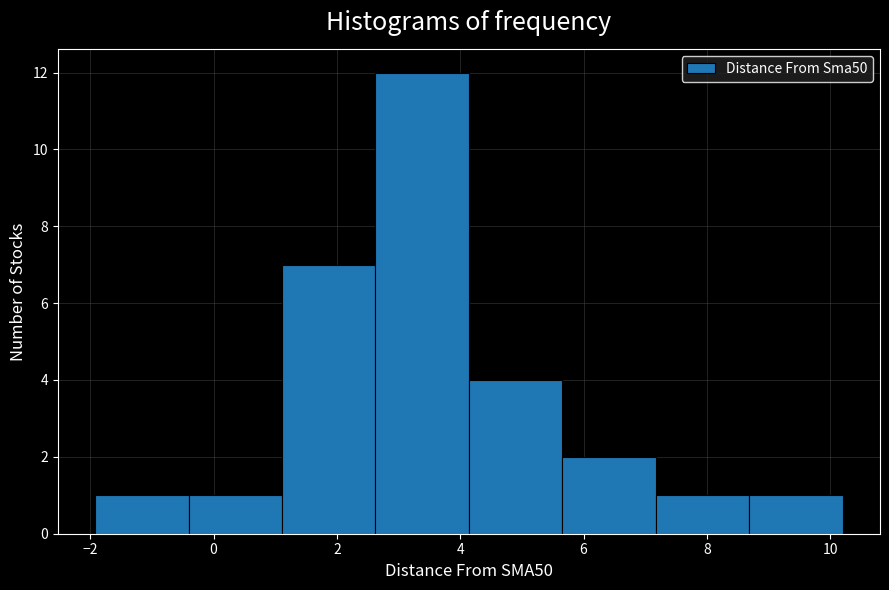

Reading left to right, transcribe this chart: for each bar, give the range it covers on the x-axis and its height. Neither the bar edges nor the heights are printed on the chart, so give them approximately, as read against the axes.

-2.0 to -0.4: 1
-0.4 to 1.2: 1
1.2 to 2.6: 7
2.6 to 4.2: 12
4.2 to 5.6: 4
5.6 to 7.2: 2
7.2 to 8.6: 1
8.6 to 10.2: 1